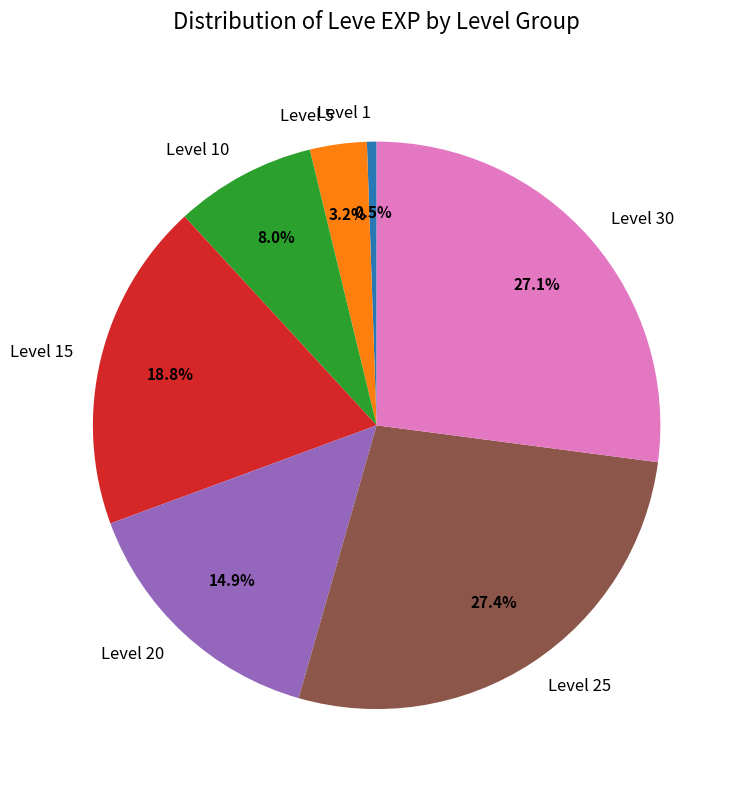

What is the smallest slice in the pie chart?

Level 1